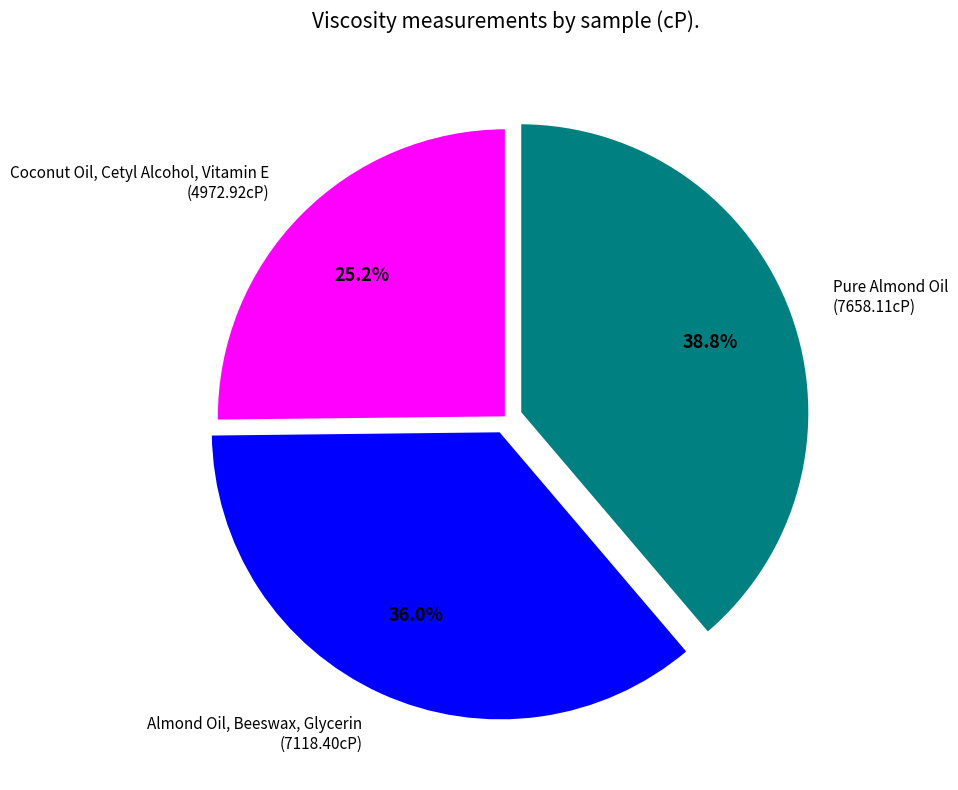

To the nearest percent, what portion does Pure Almond Oil represent?

39%